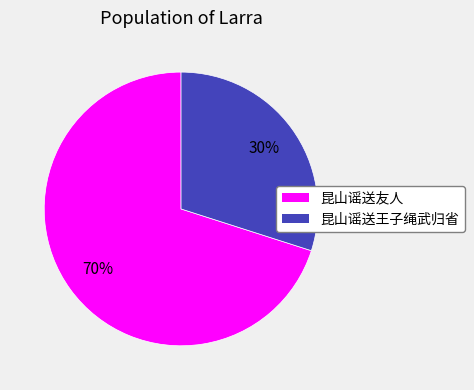

Is the sum of 昆山谣送王子绳武归省 and 昆山谣送友人 greater than half?

Yes